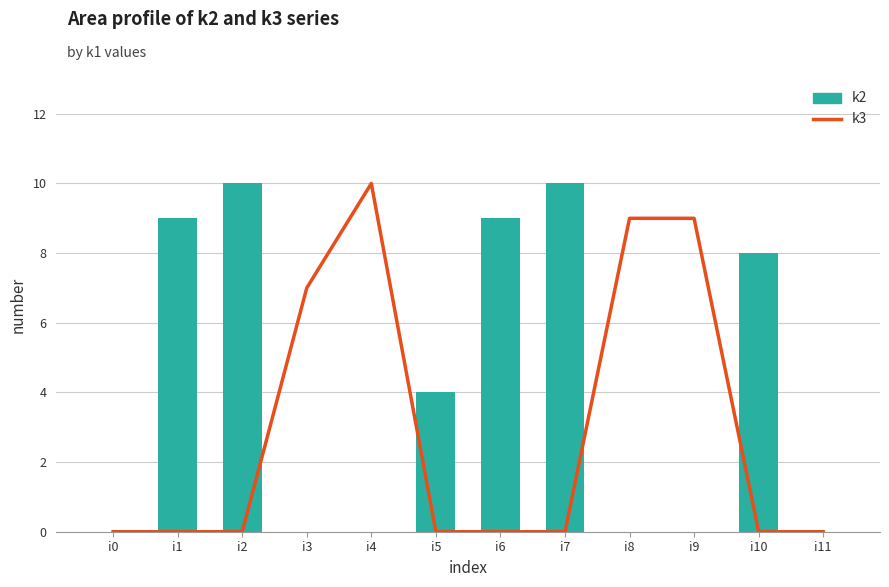

Does the chart contain any negative values?

No